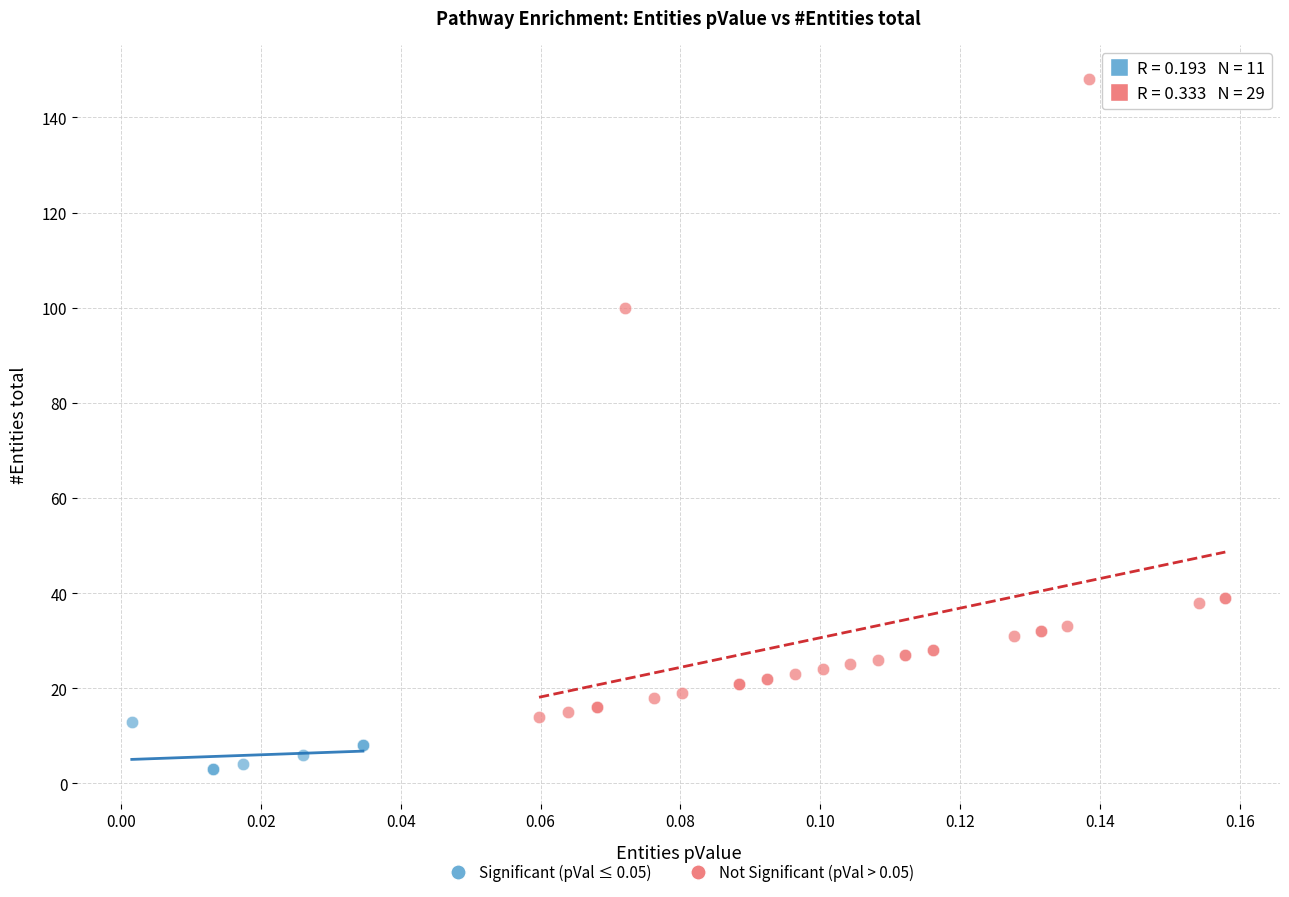

Which series reaches the maximum Y coordinate?

Not Significant (pVal > 0.05)